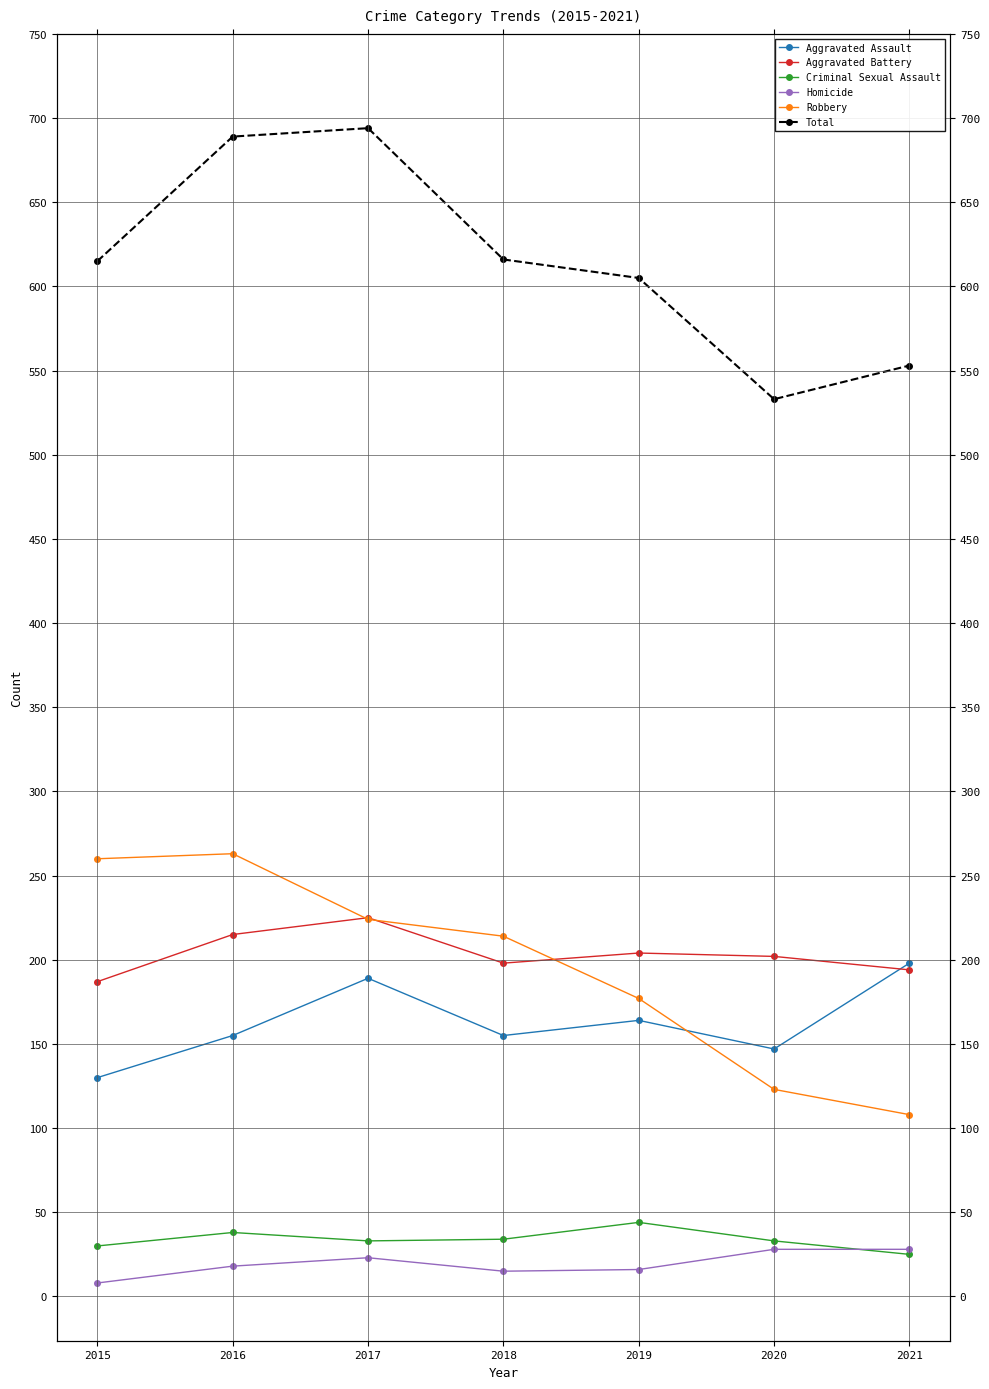

What is the total value across all series at 2016?

1378